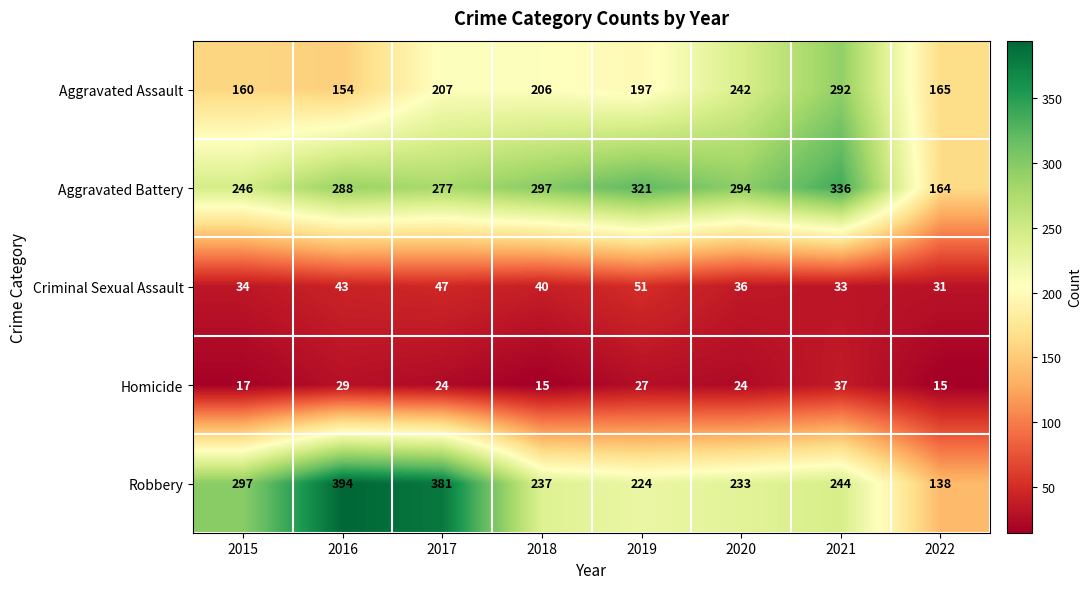

Which label corresponds to the largest value in the chart?

2016